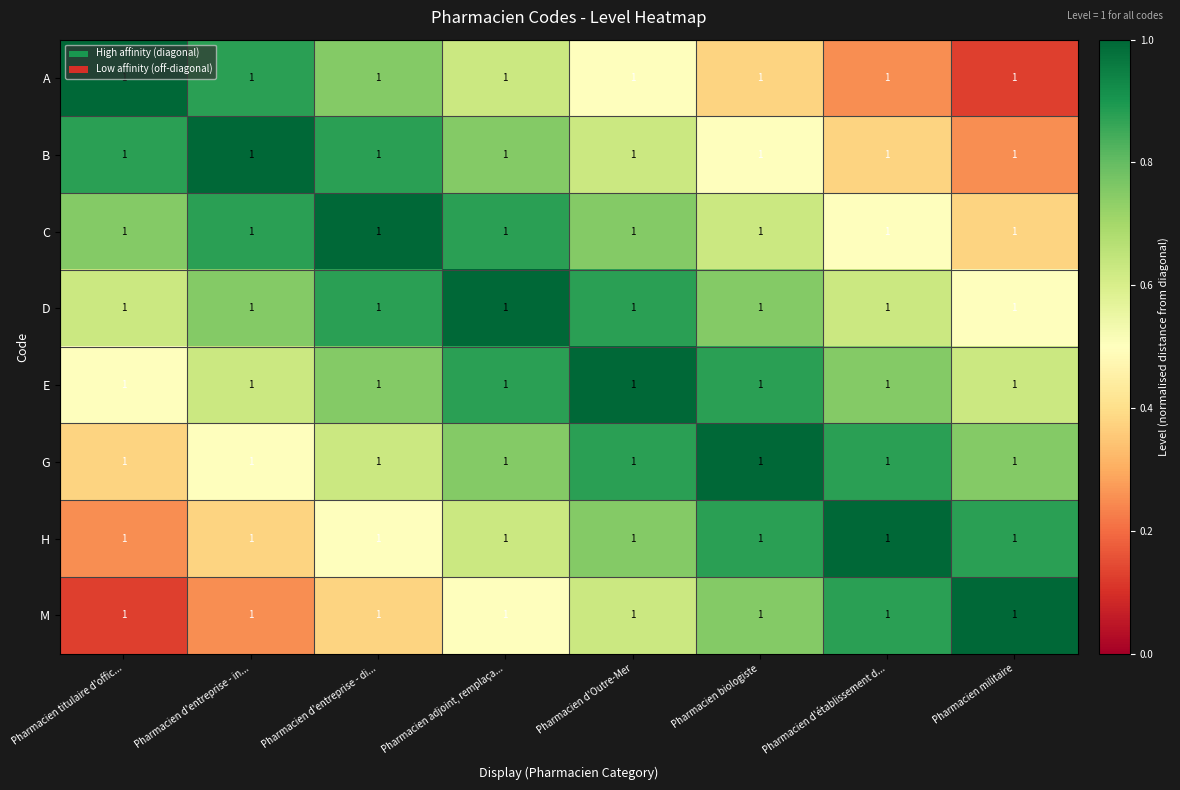

Which series changed the most between Pharmacien titulaire d'offic... and Pharmacien d'entreprise - di...?

A